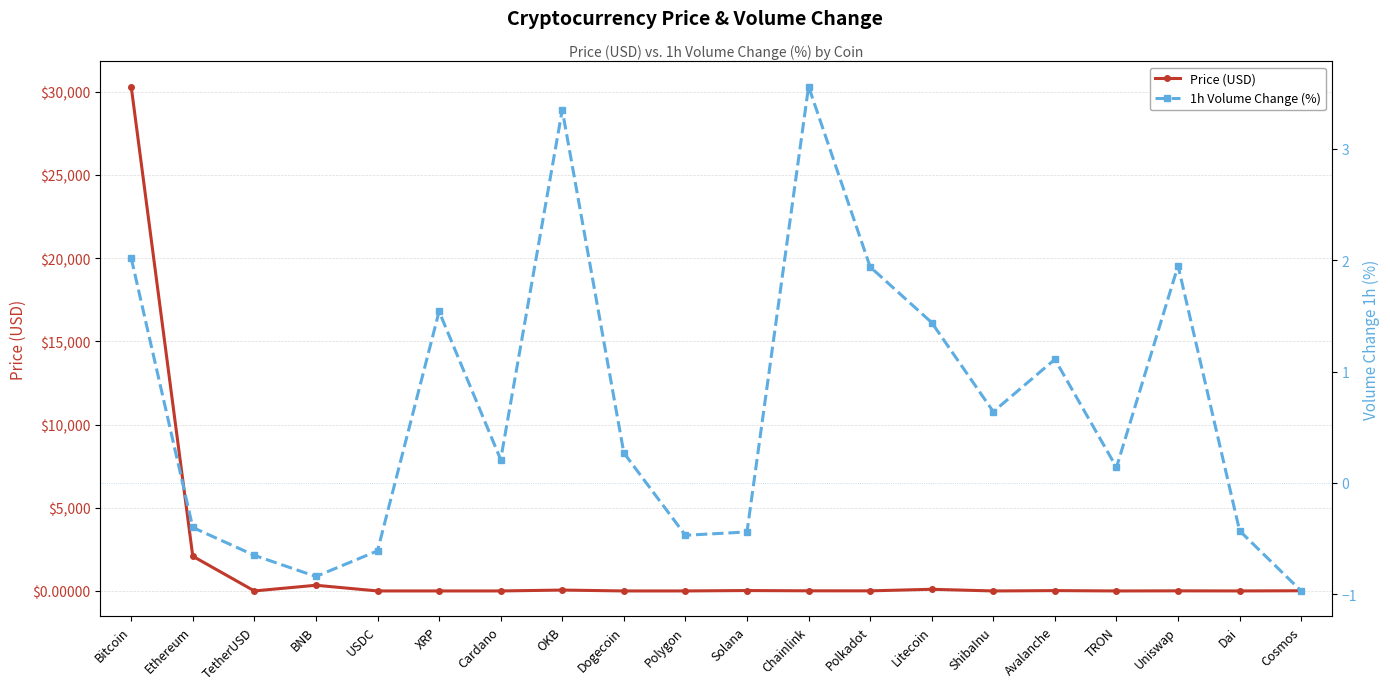

What are all the series names shown in the legend?

Price (USD), 1h Volume Change (%)